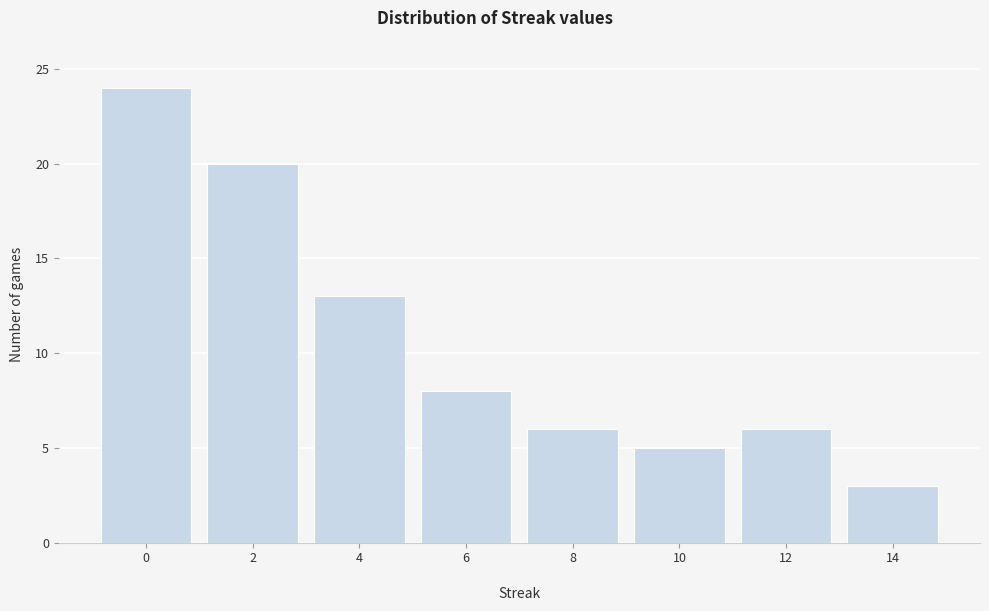

Reading left to right, extract all data points from this chart.

0=24	2=20	4=13	6=8	8=6	10=5	12=6	14=3